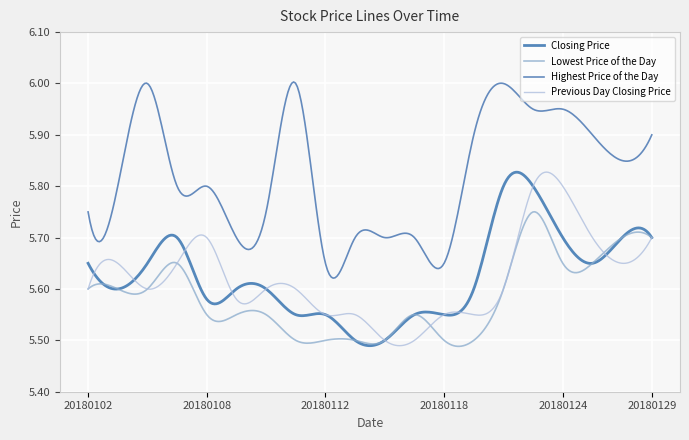

True or false: Highest Price of the Day and Lowest Price of the Day intersect in this chart.

False